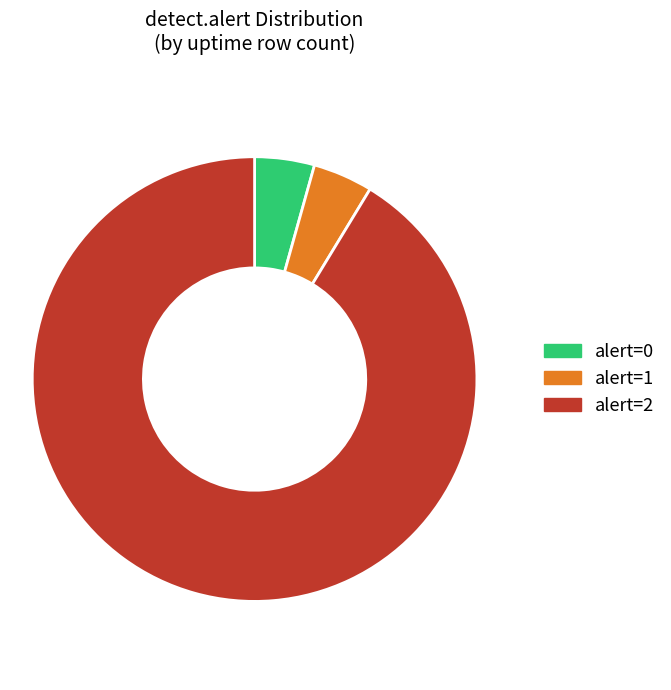

The alert=2 slice represents 84% of the pie. True or false?

False